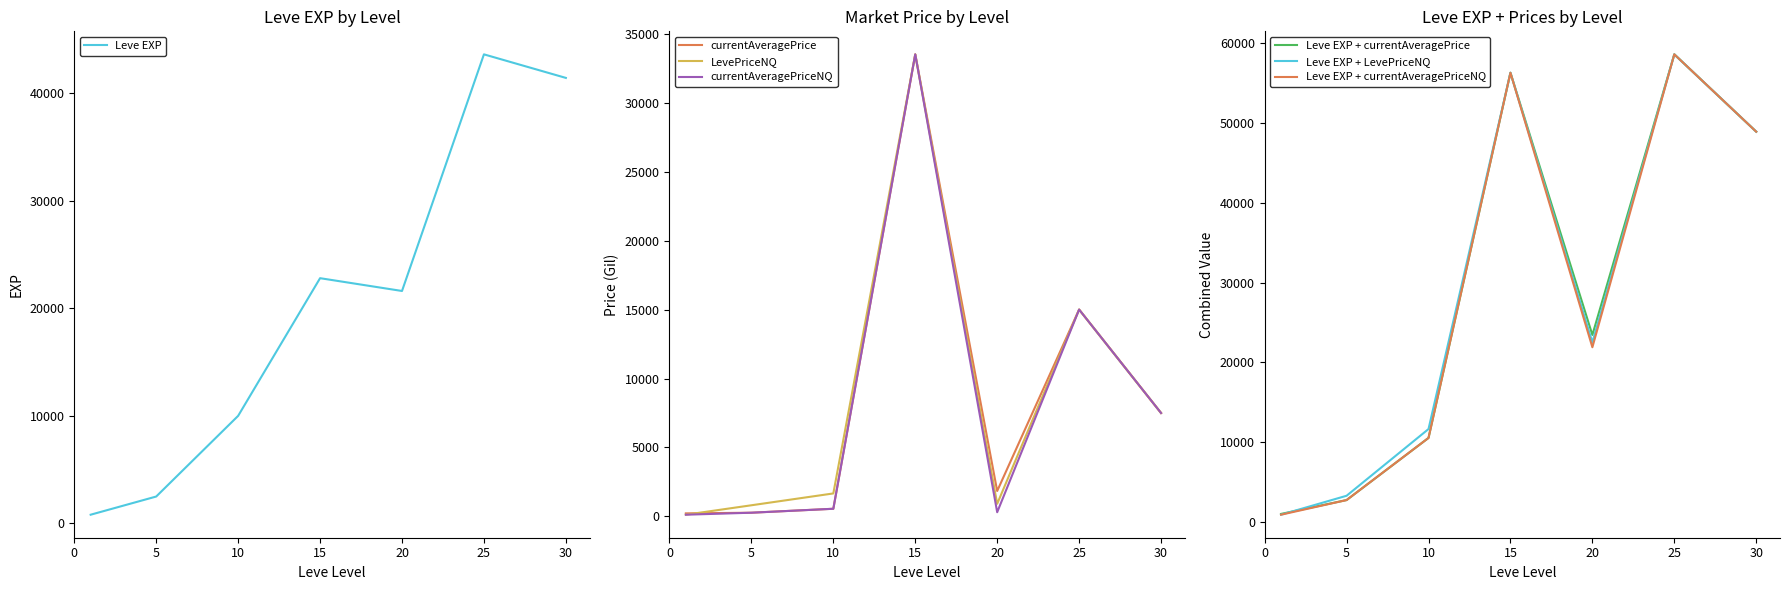

How many interior local valleys does the currentAveragePrice series have?

1